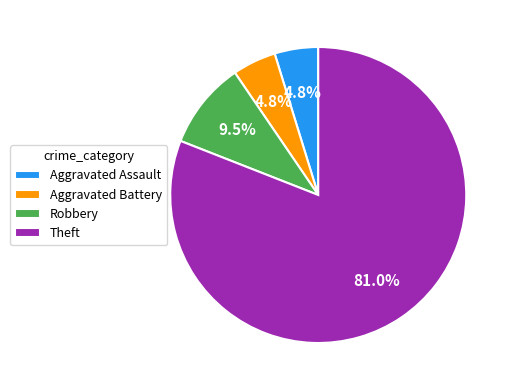

To the nearest percent, what percentage of the pie is Theft?

81%